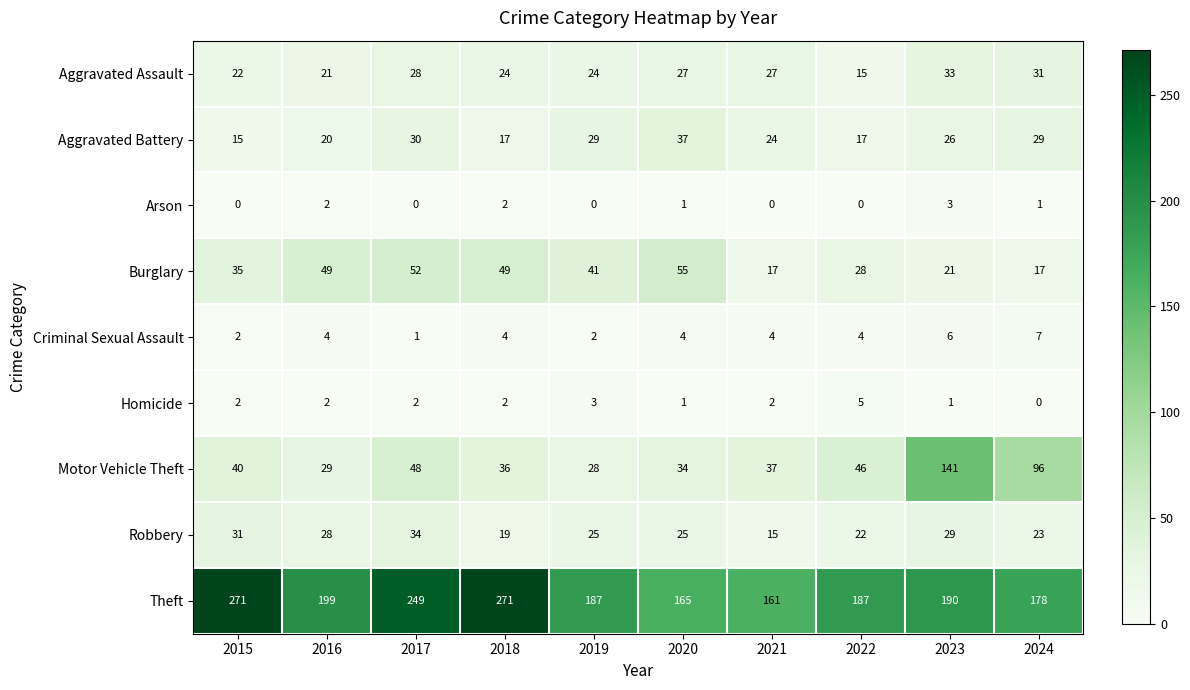

Between 2019 and 2021, which series saw the biggest shift?

Theft